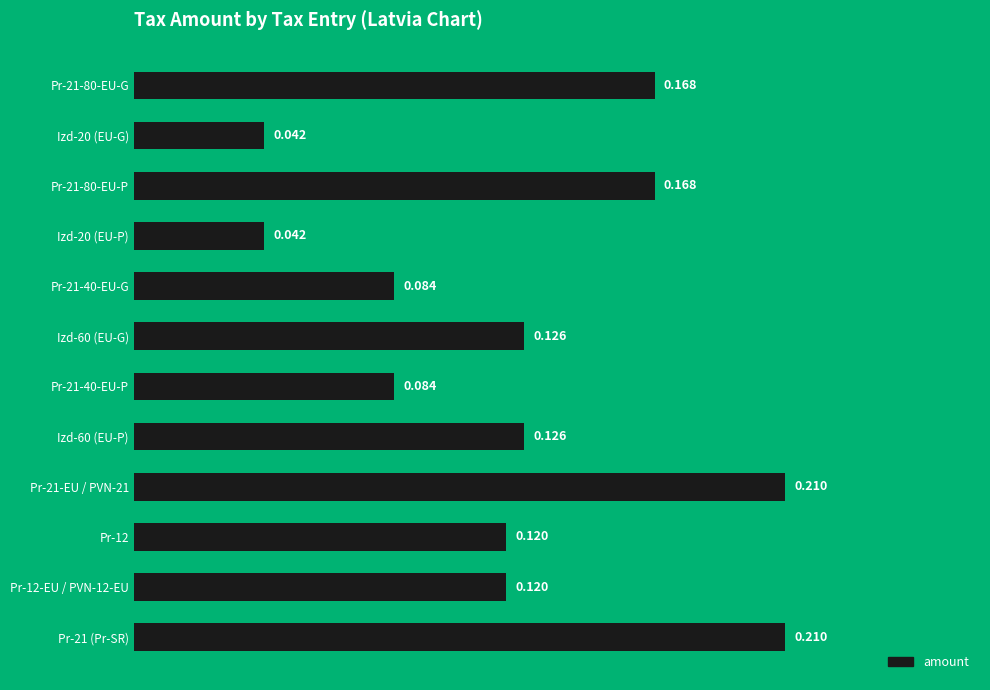

What is the difference between the maximum and minimum values?

0.2